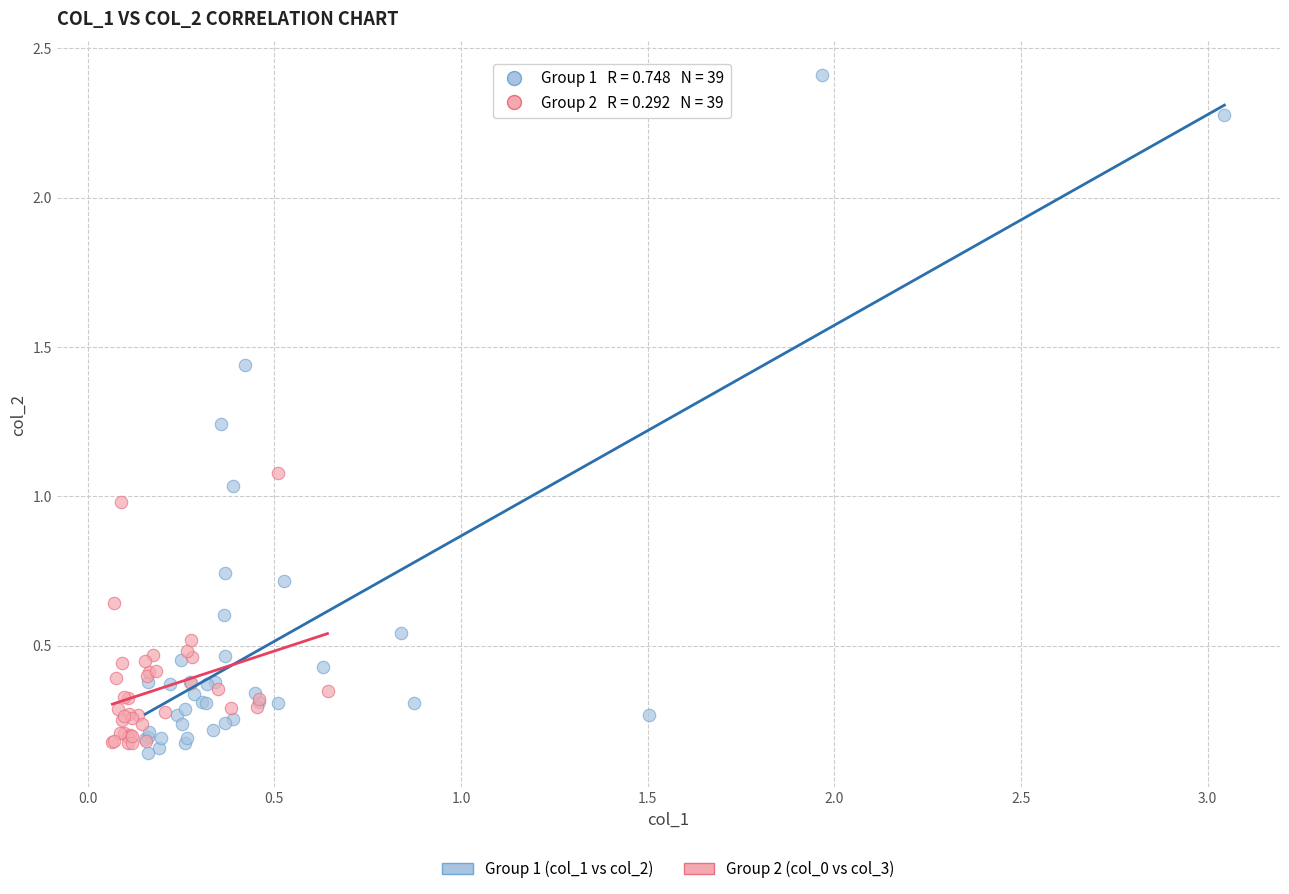

Which series has the largest Y range (max minus min)?

Group 1 (col_1 vs col_2)